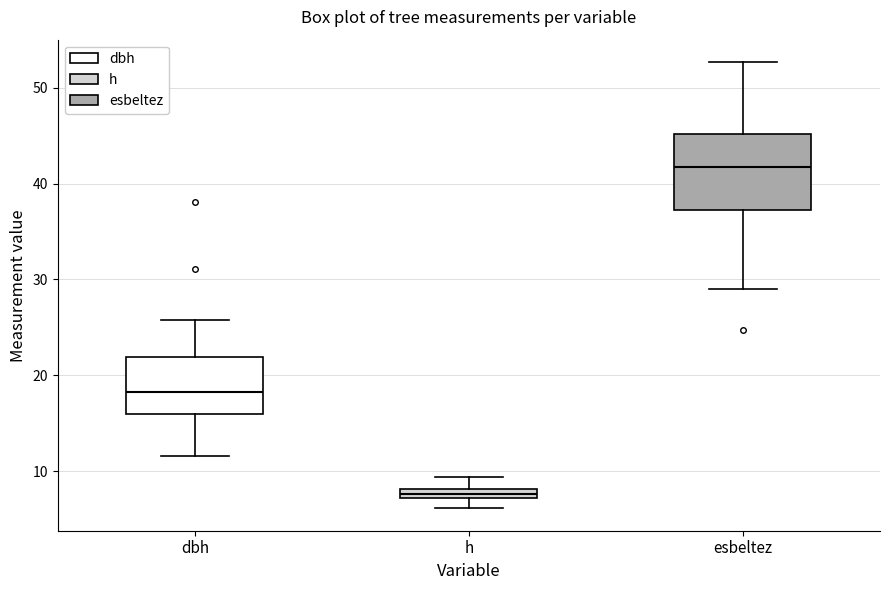

Which box has the highest median line?

esbeltez